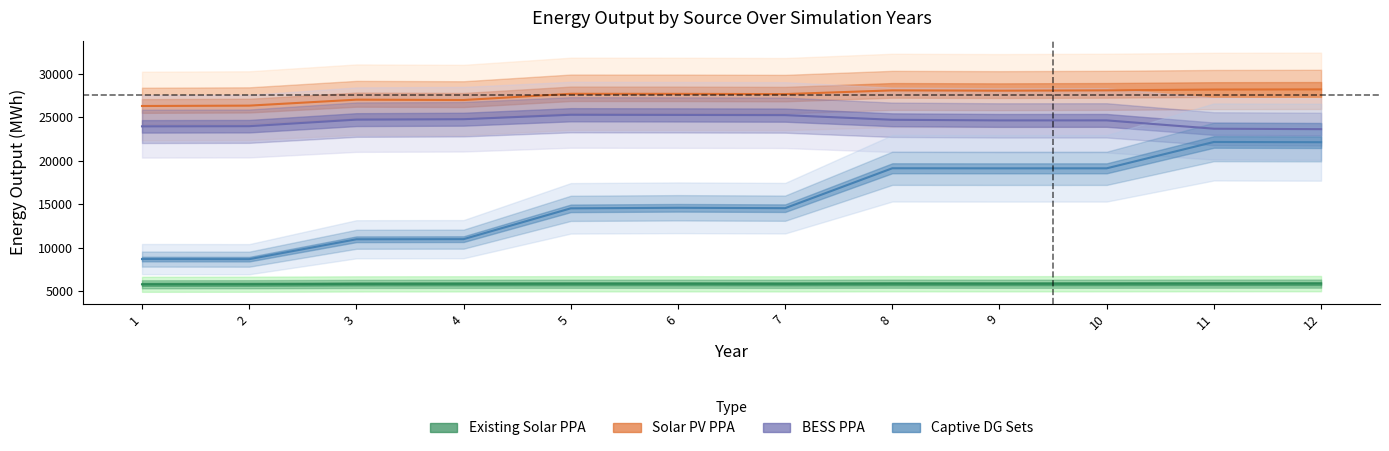

How many data points in Captive DG Sets are above 14571?

6